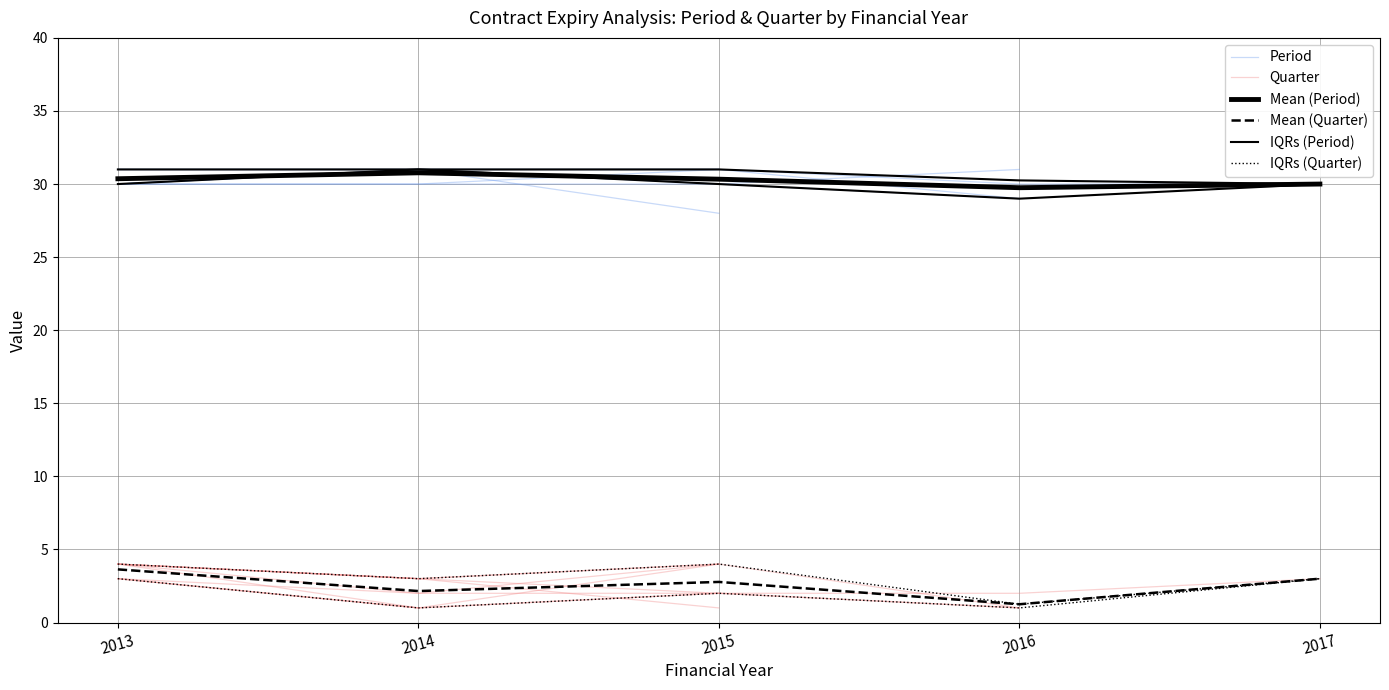

What is the total value across all series at 2016?

93.0